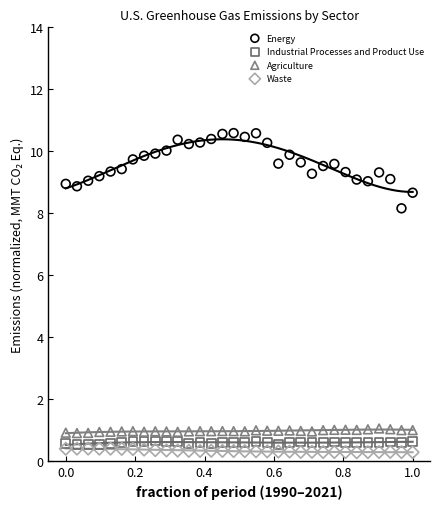

Across all series, what Y value is closest to 5?

8.2